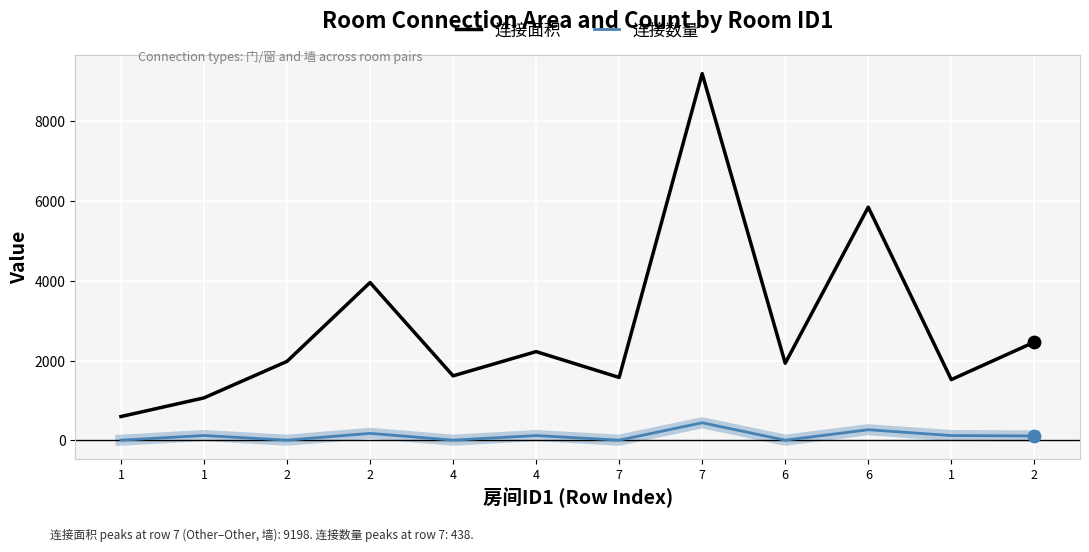

At how many categories does at least one series exceed 1949?

6